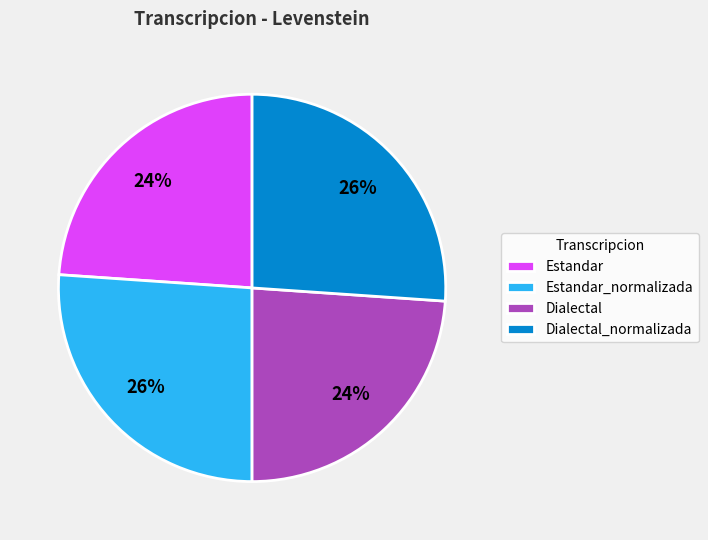

To the nearest percent, what is the average slice percentage?

25%